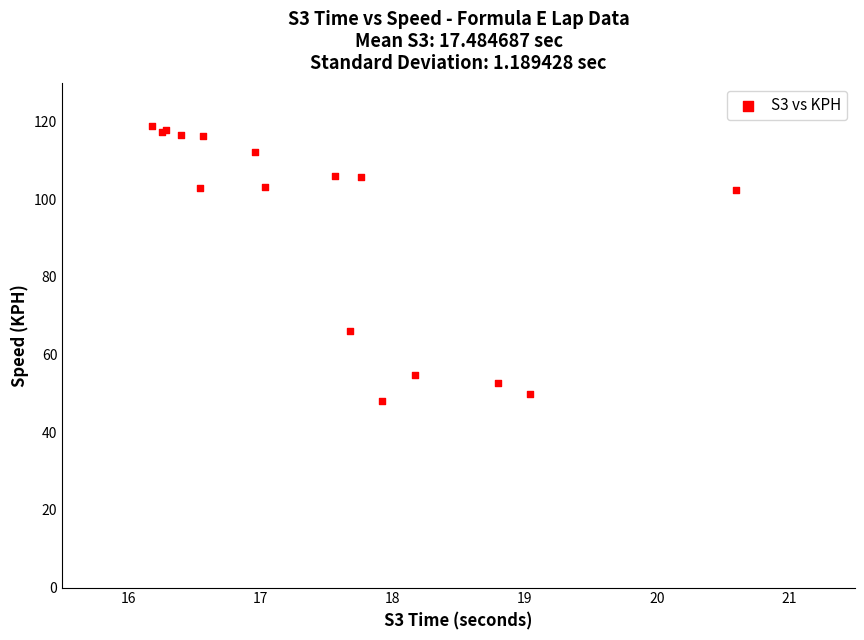

What Y value in the scatter plot is closest to 83?

66.1